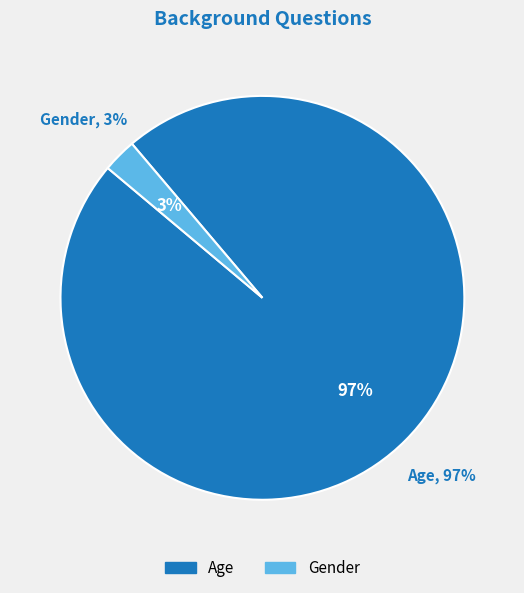

How many slices are in this pie chart?

2